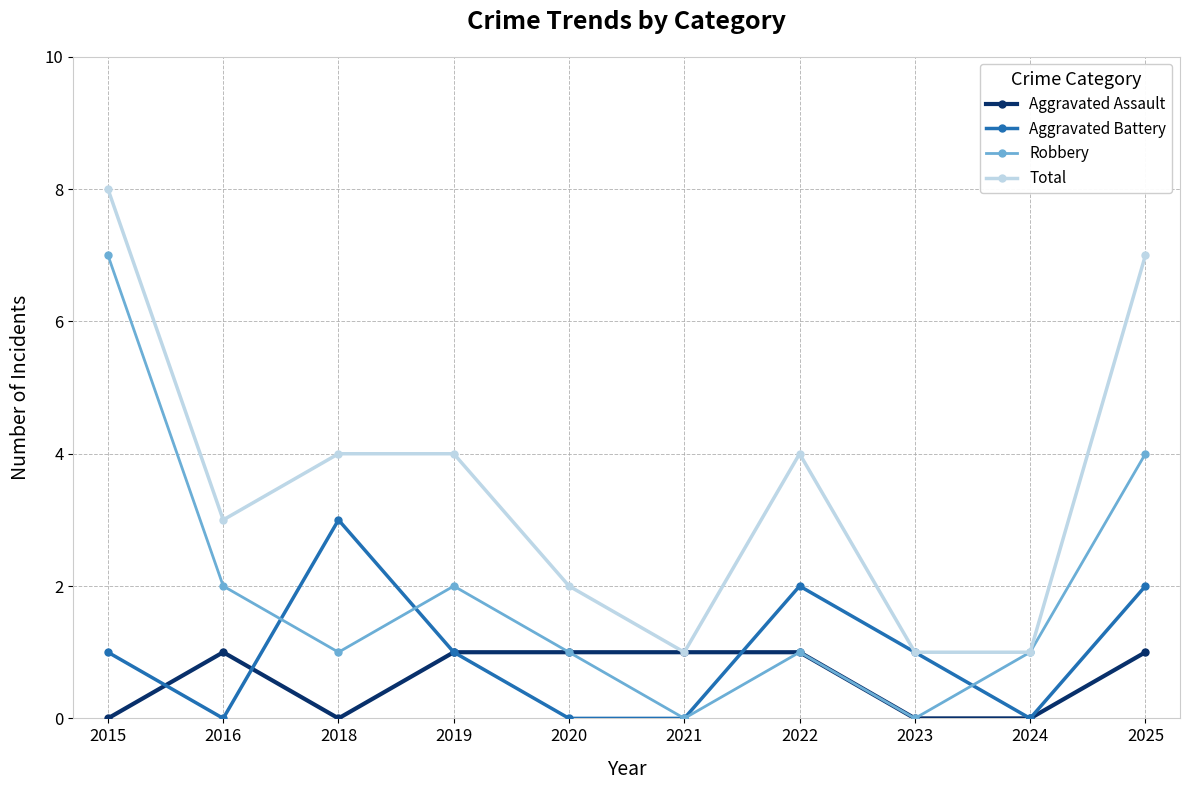

Which series changed the most between 2024 and 2025?

Total